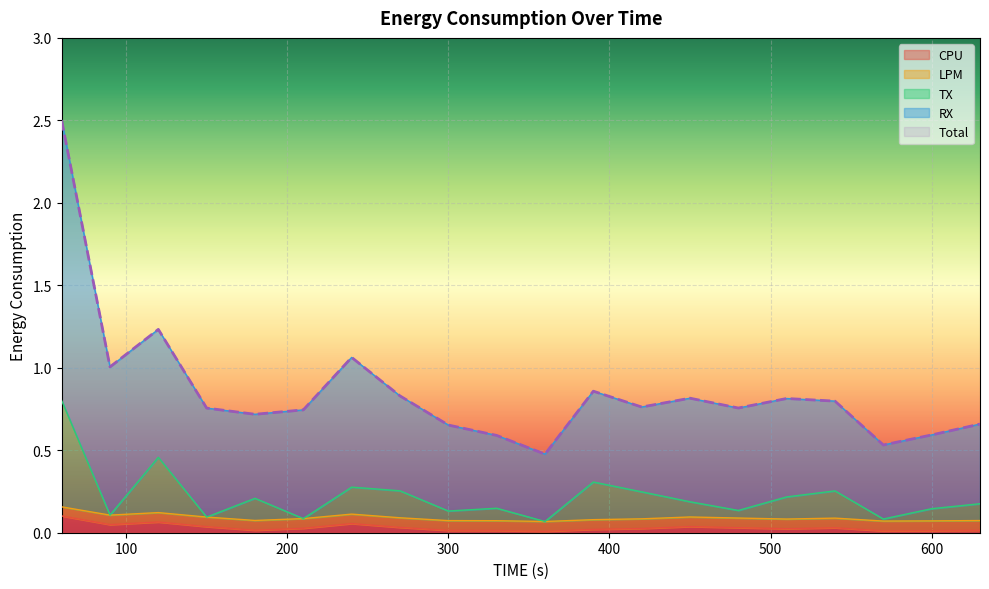

At which label is LPM closest to 0?

360